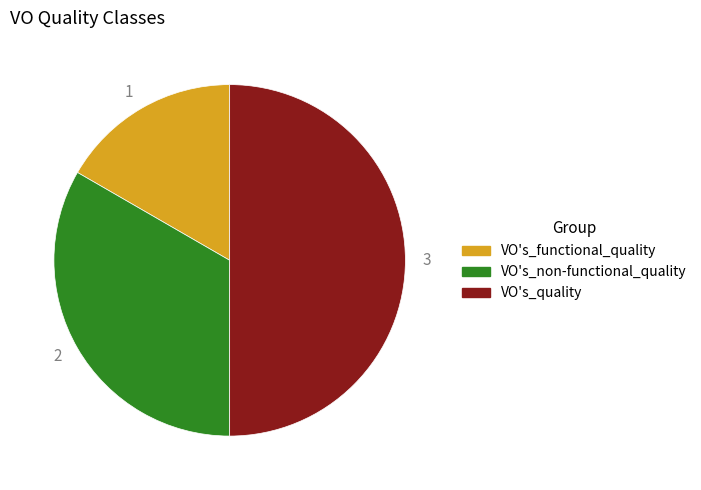

What is the ratio of the value at VO's_functional_quality to the value at VO's_quality?

0.3